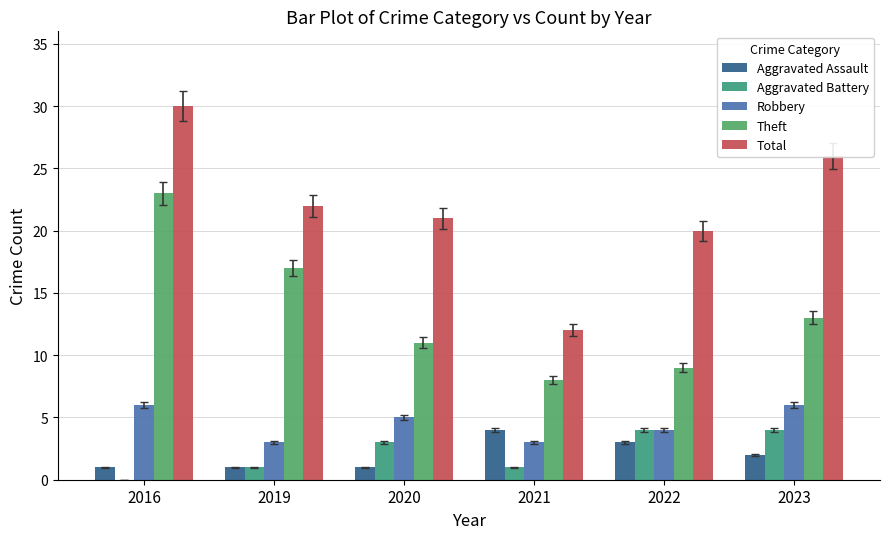

Reading left to right, transcribe all the data shown in this chart.

Aggravated Assault: 1	1	1	4	3	2
Aggravated Battery: 0	1	3	1	4	4
Robbery: 6	3	5	3	4	6
Theft: 23	17	11	8	9	13
Total: 30	22	21	12	20	26